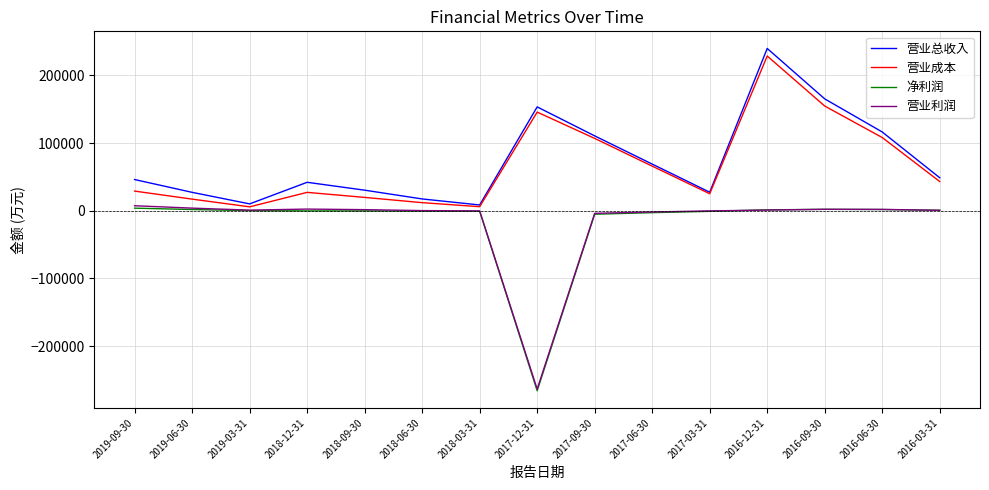

What is the highest value of the 营业成本 series?

228830